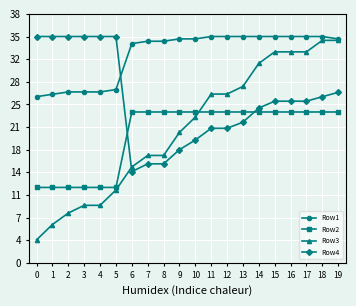

Which category has the highest value in the Row1 series?

11